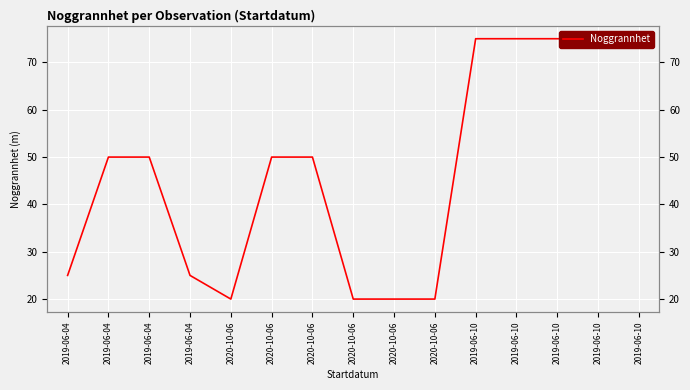

What is the average value?

47